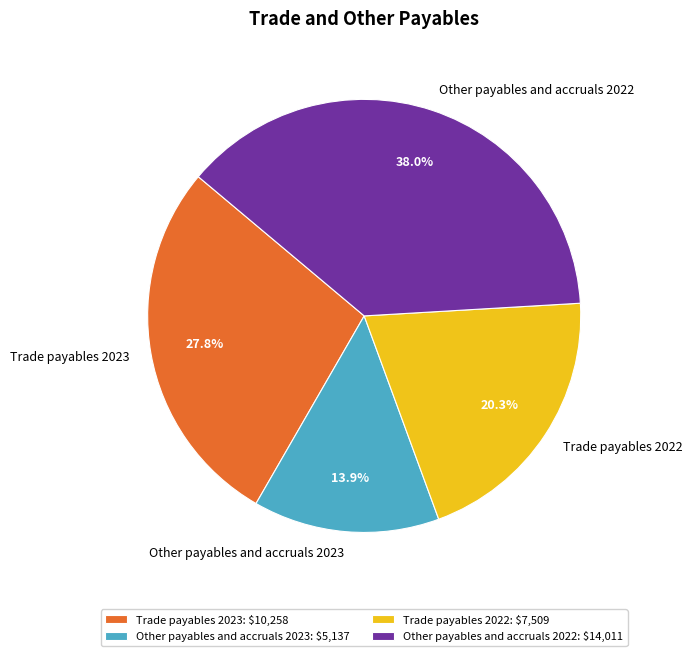

How much of the chart is everything except Other payables and accruals 2023?

86.1%